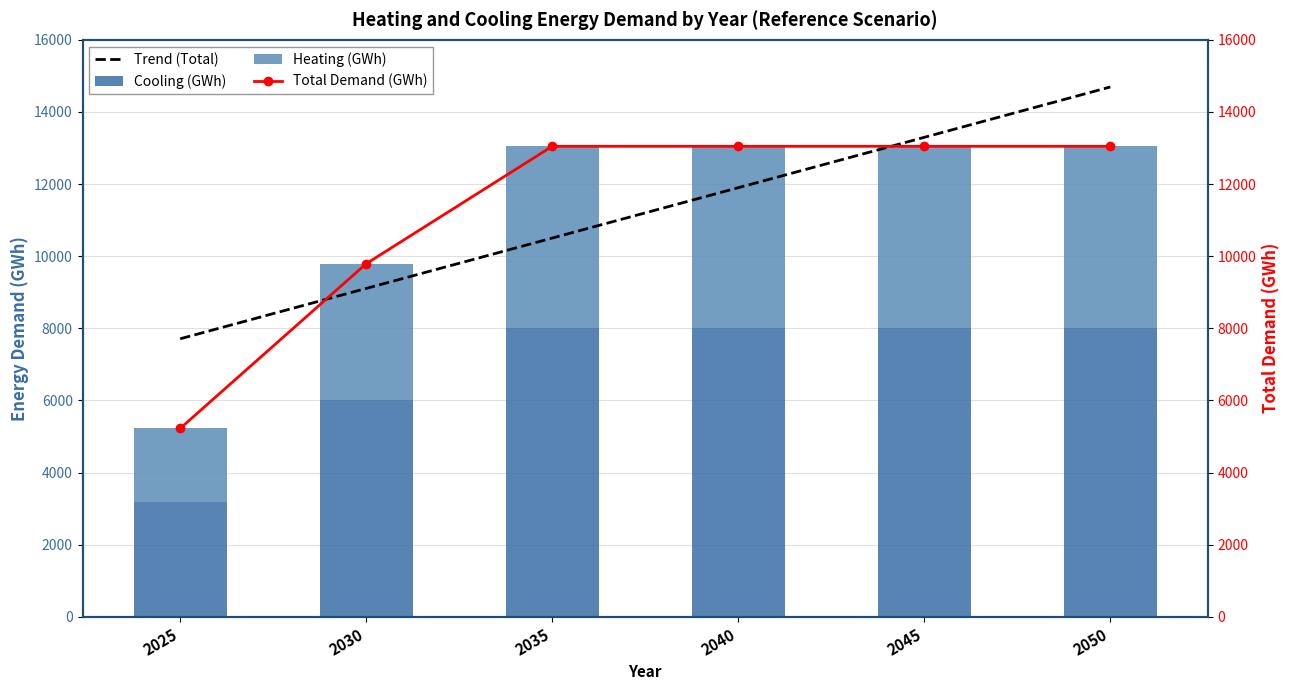

Reading left to right, what are all the values shown in this chart?

Trend (Total): 7710.8	9107.3	10503.7	11900.1	13296.5	14692.9
Cooling (GWh): 3173.6	6026.7	8015.8	8015.8	8015.8	8015.8
Heating (GWh): 2052.9	3765.6	5032.3	5032.3	5032.3	5032.3
Total Demand (GWh): 5226.6	9792.4	13048.1	13048.1	13048.1	13048.1